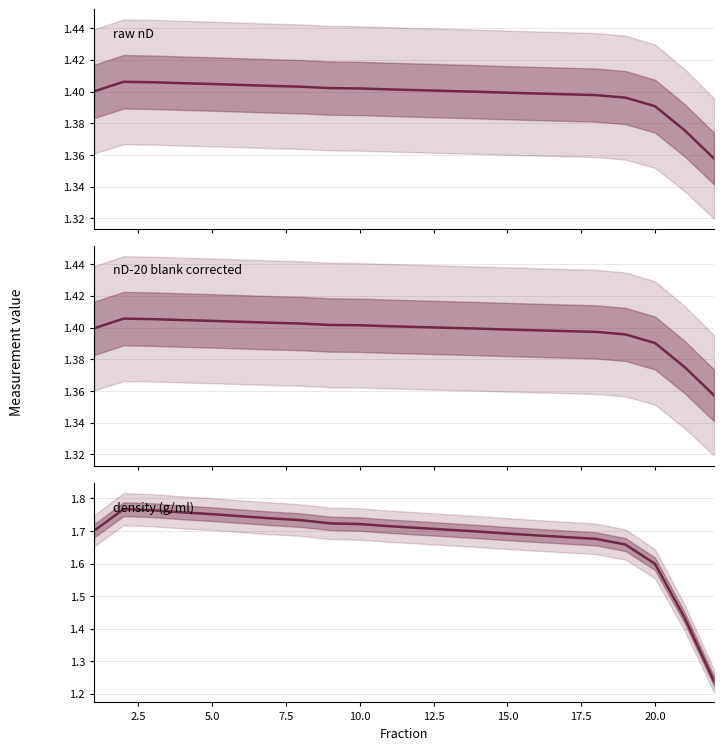

Which series ends up on top after the final intersection of nD-20 blank corrected and density (g/ml)?

nD-20 blank corrected